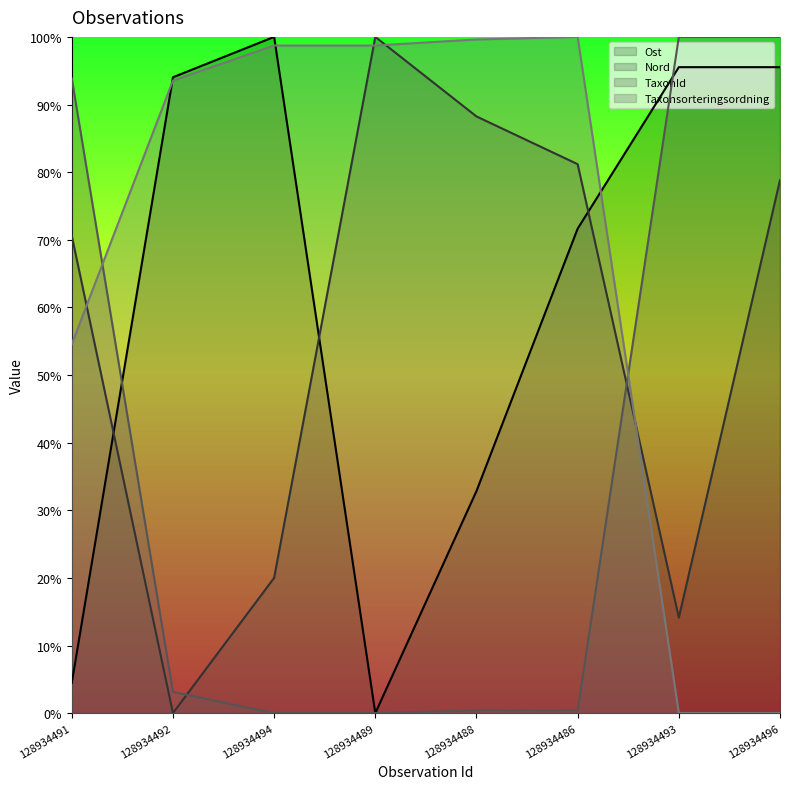

Reading left to right, transcribe all the data shown in this chart.

Ost: 128934491=0.0	128934492=0.9	128934494=1.0	128934489=0.0	128934488=0.3	128934486=0.7	128934493=1.0	128934496=1.0
Nord: 128934491=0.7	128934492=0.0	128934494=0.2	128934489=1.0	128934488=0.9	128934486=0.8	128934493=0.1	128934496=0.8
TaxonId: 128934491=0.9	128934492=0.0	128934494=0.0	128934489=0.0	128934488=0.0	128934486=0.0	128934493=1.0	128934496=1.0
Taxonsorteringsordning: 128934491=0.5	128934492=0.9	128934494=1.0	128934489=1.0	128934488=1.0	128934486=1.0	128934493=0.0	128934496=0.0